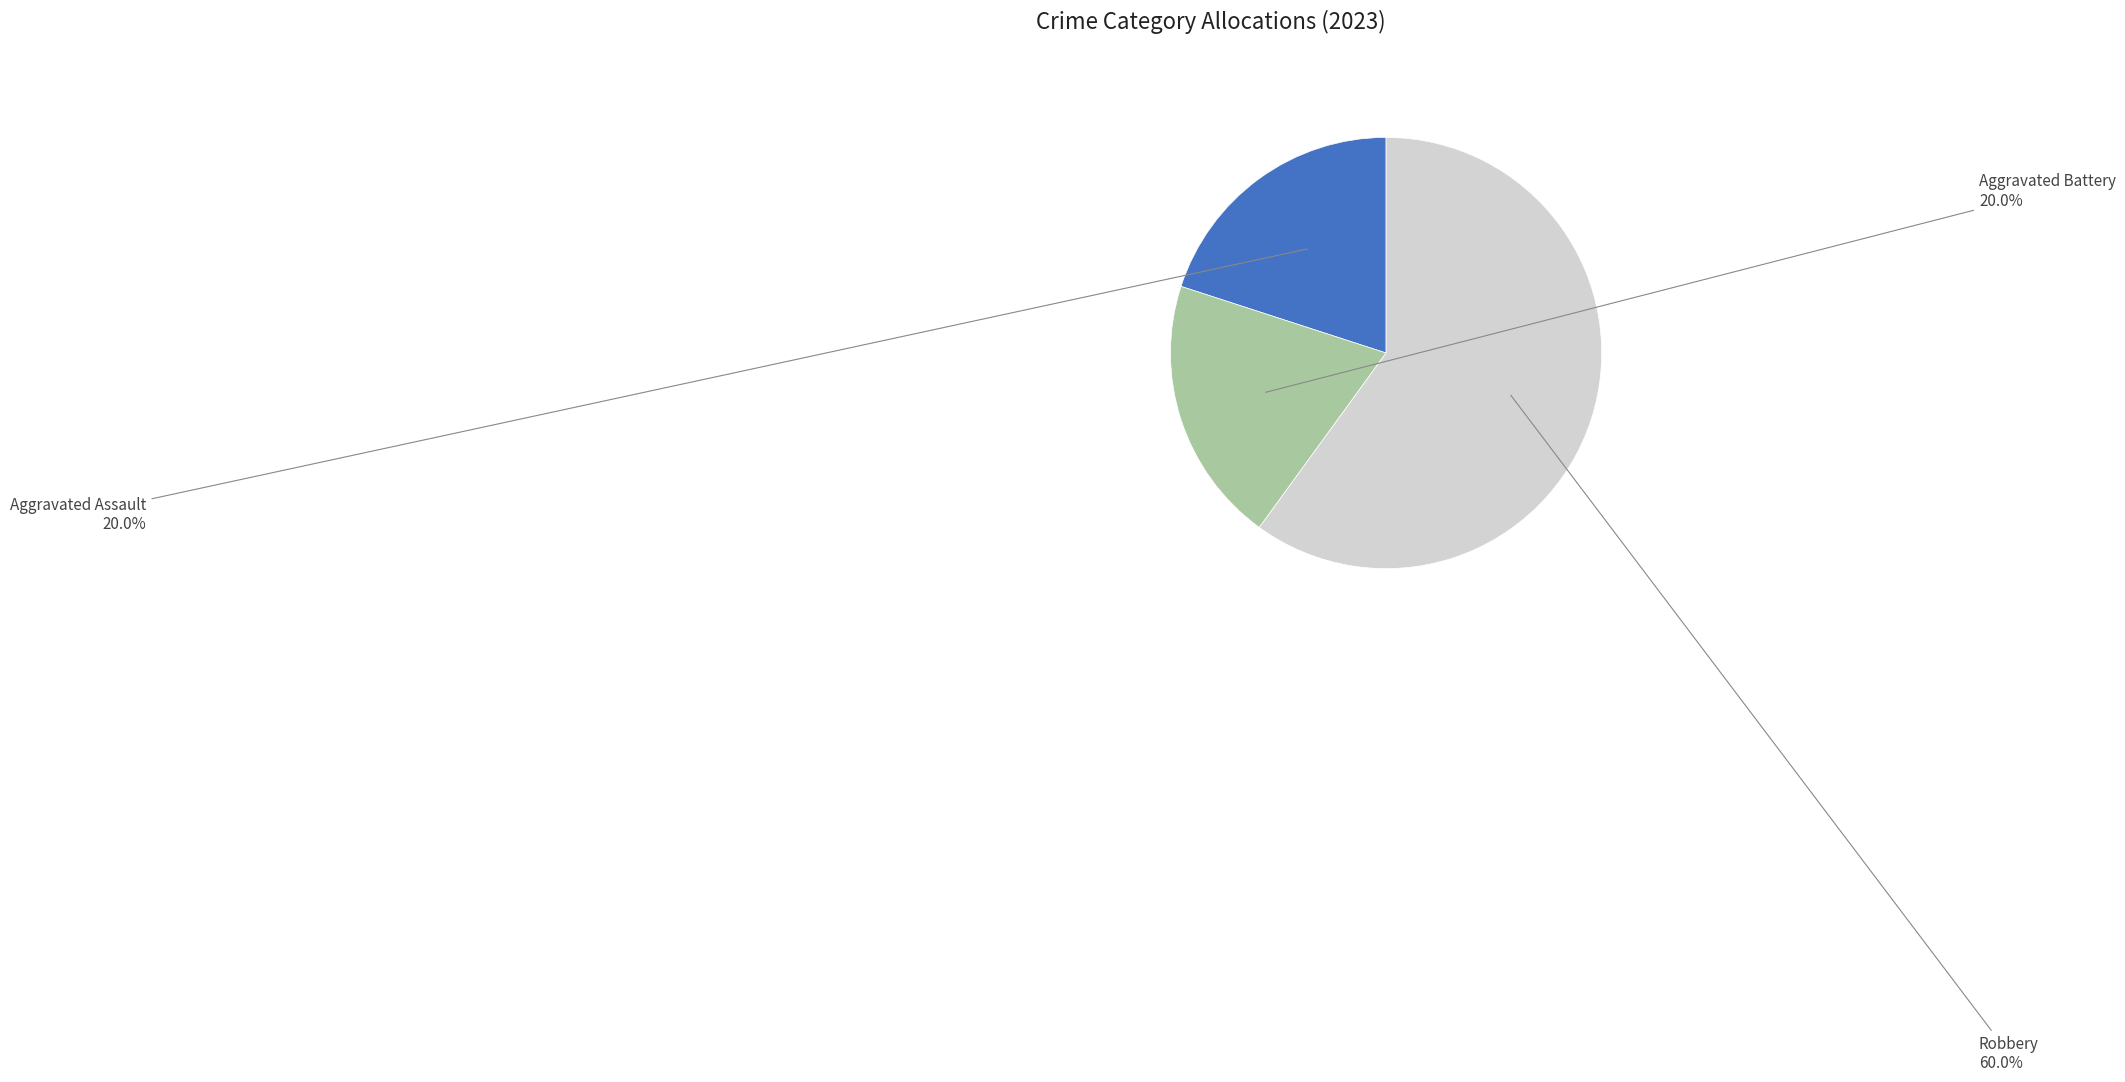

Which category has the biggest portion of the pie?

Robbery